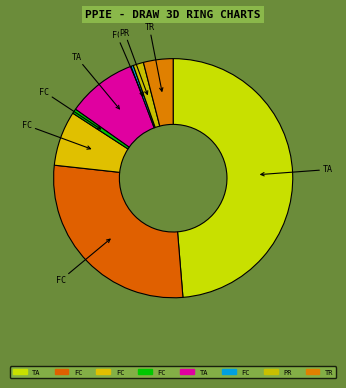

How many slices are in this pie chart?

8